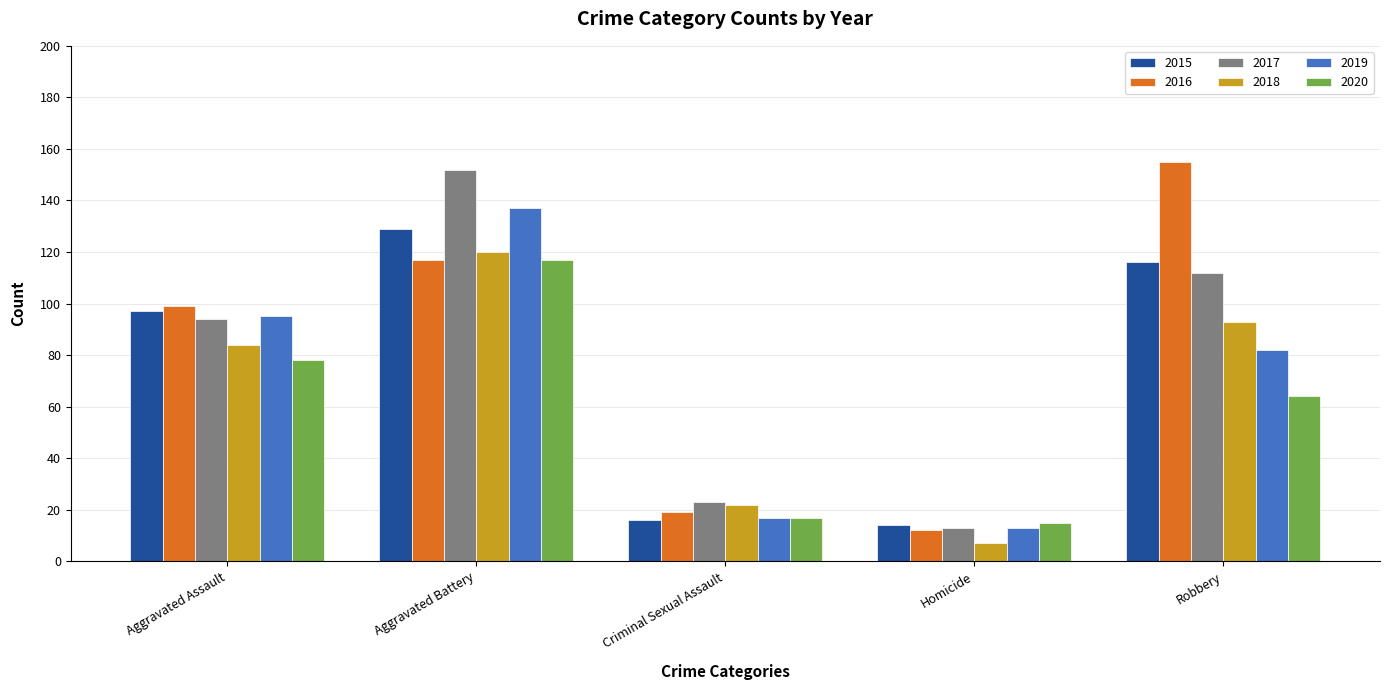

The 2015 series shows 97 at Aggravated Assault. True or false?

True